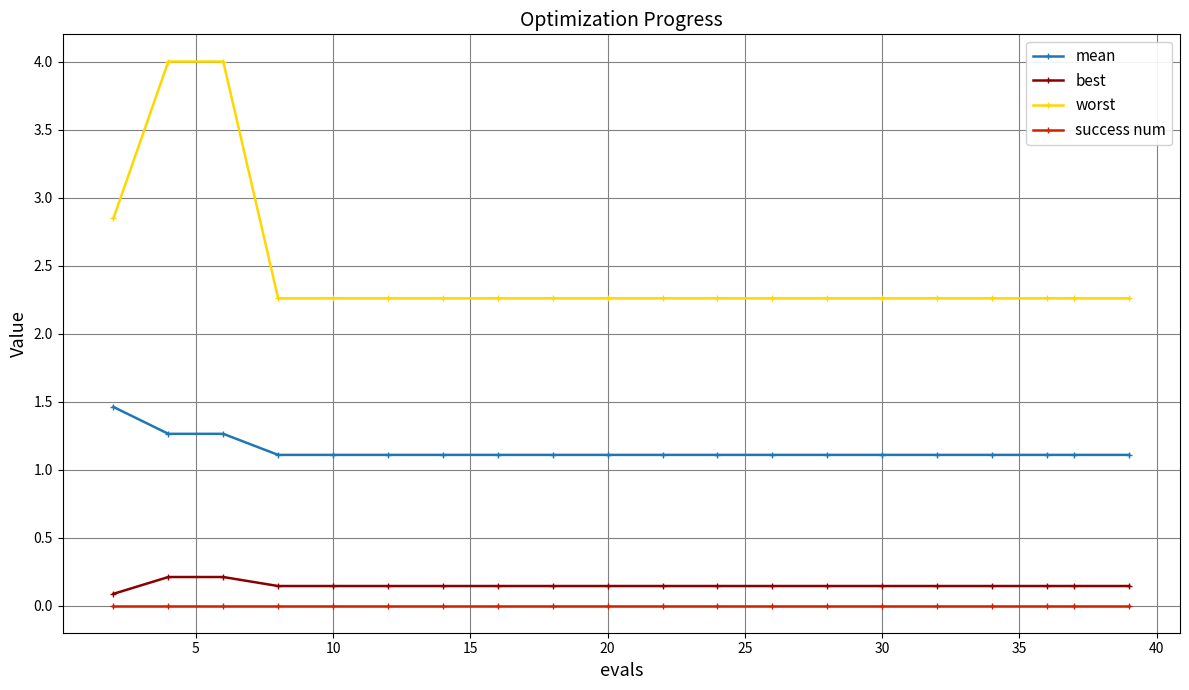

True or false: mean and success num cross at least once.

False